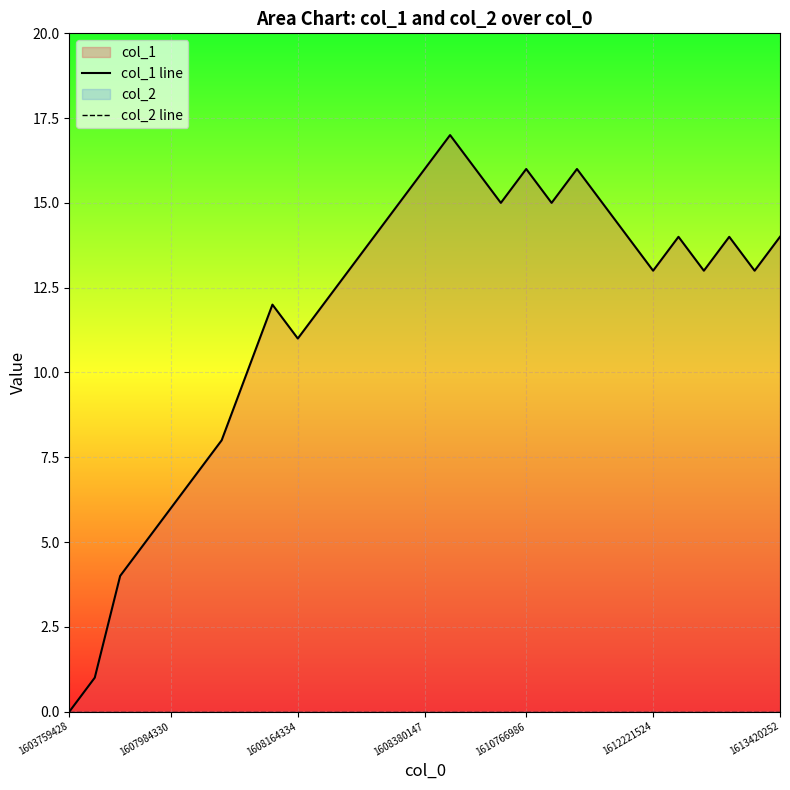

Which series has the widest spread of values?

col_1 line